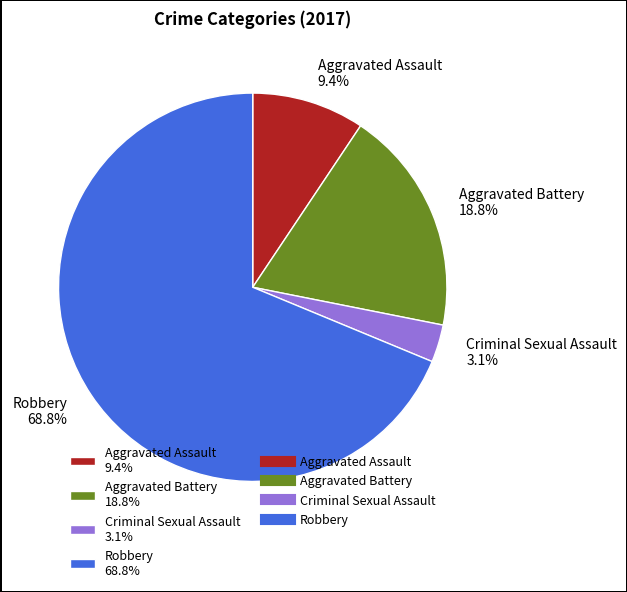

To the nearest percent, what is the combined percentage of Robbery and Criminal Sexual Assault?

72%